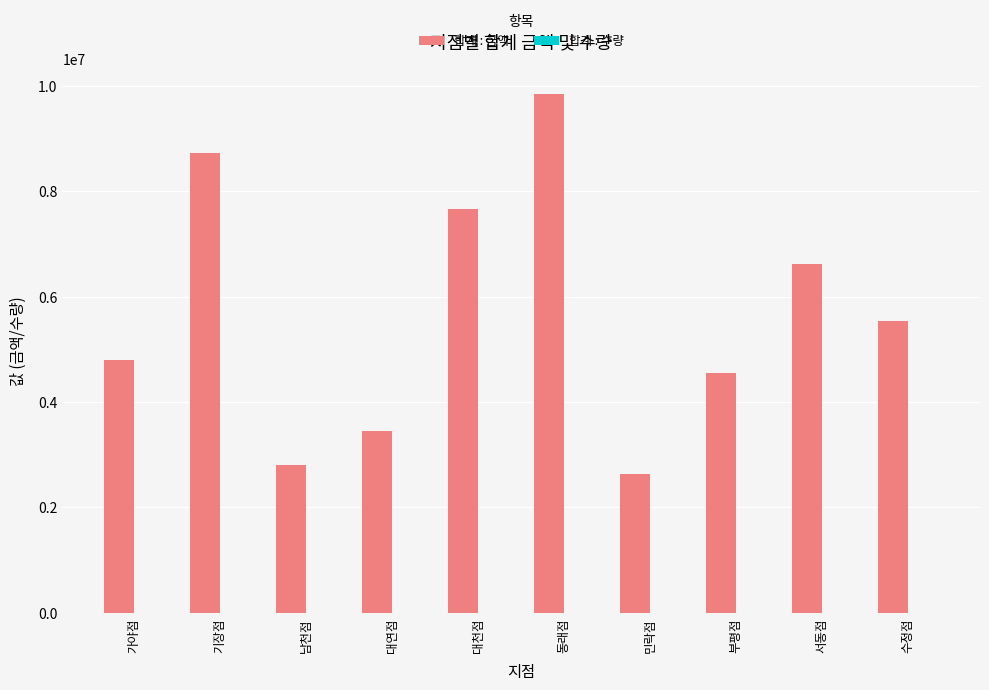

What is the maximum value shown in the chart?

9842500